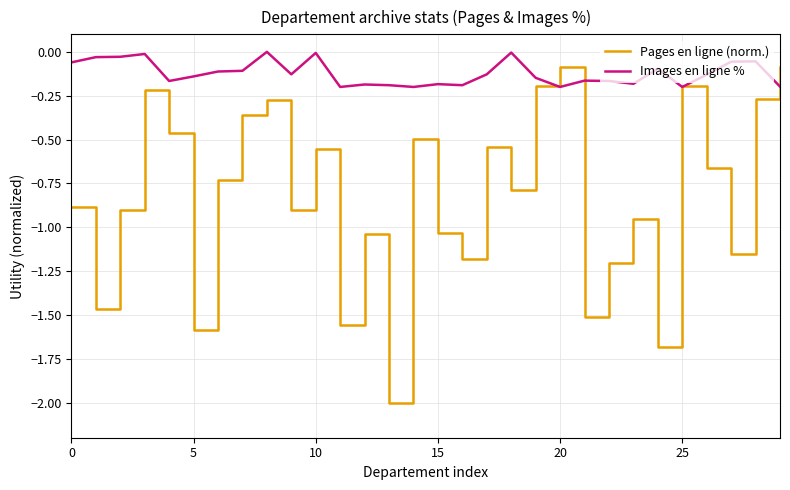

True or false: Images en ligne % has more than 1 points higher than both neighbors.

True